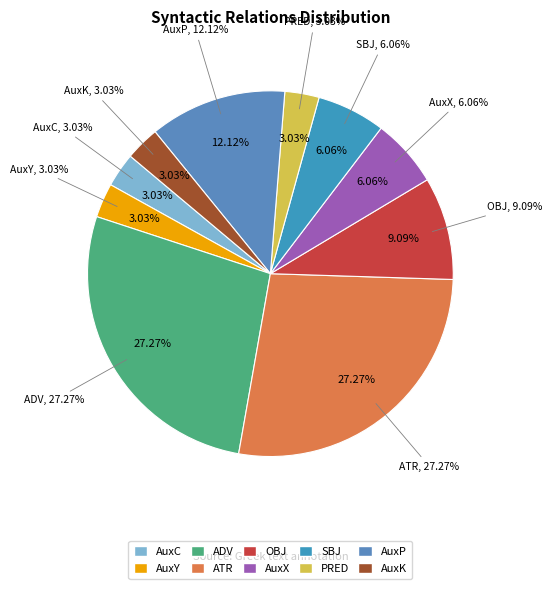

Which category has the biggest portion of the pie?

ADV